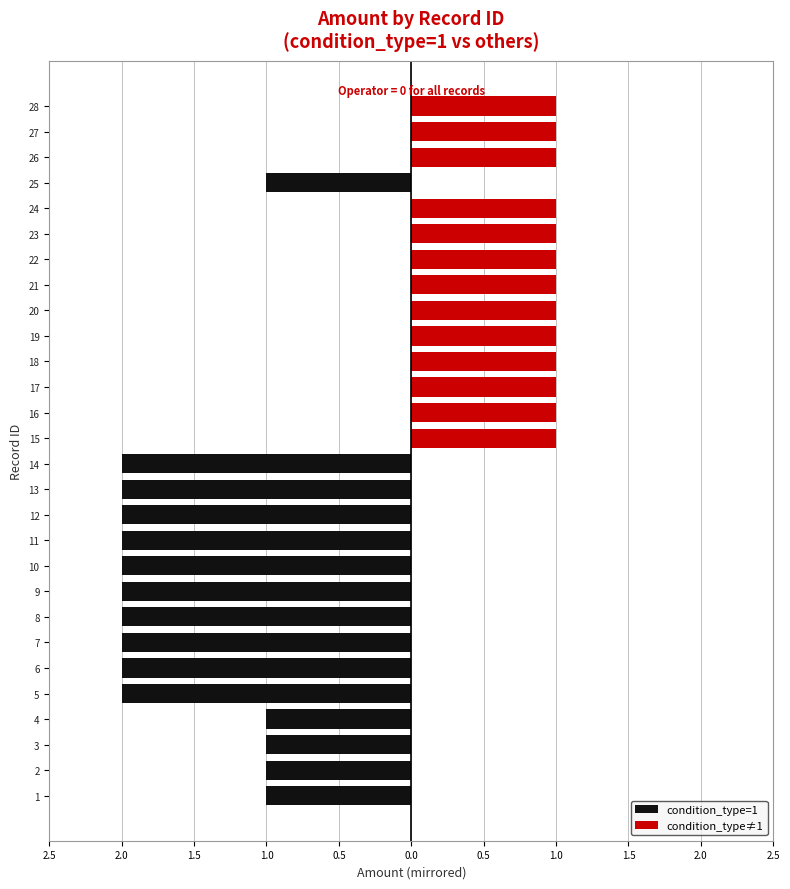

The value of condition_type≠1 at 21 is 0. True or false?

False